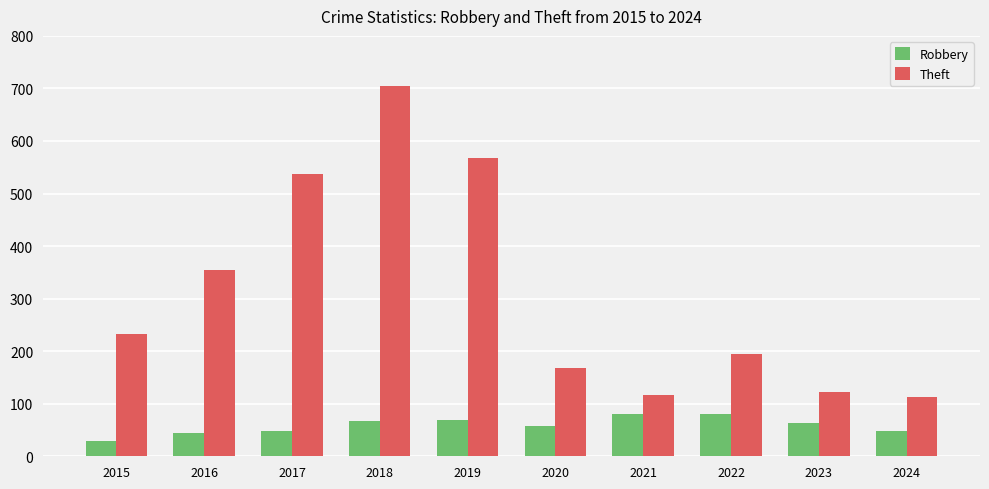

Which series changed the most between 2019 and 2024?

Theft